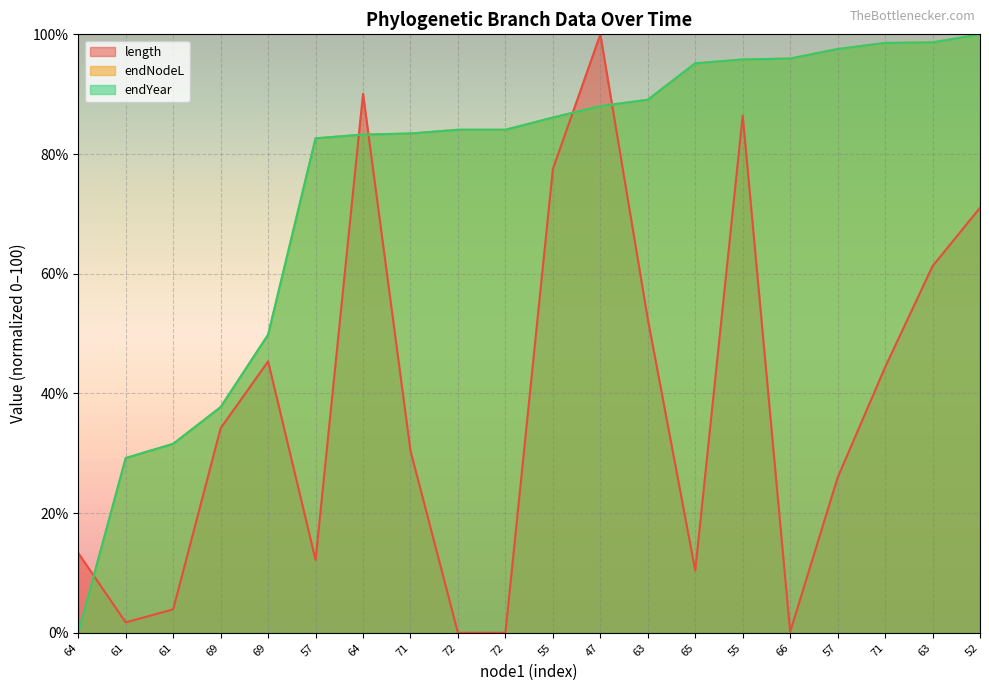

In length, how many points are higher than both neighbors (excluding endpoints)?

4